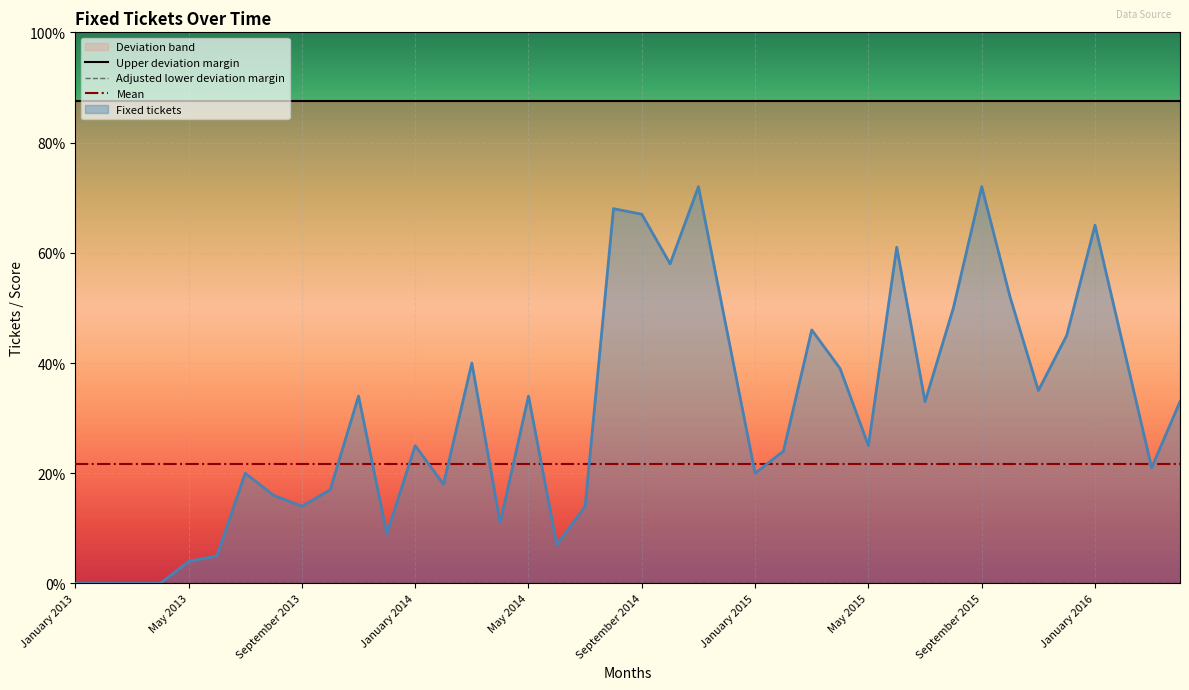

How many lines are shown in the chart?

4